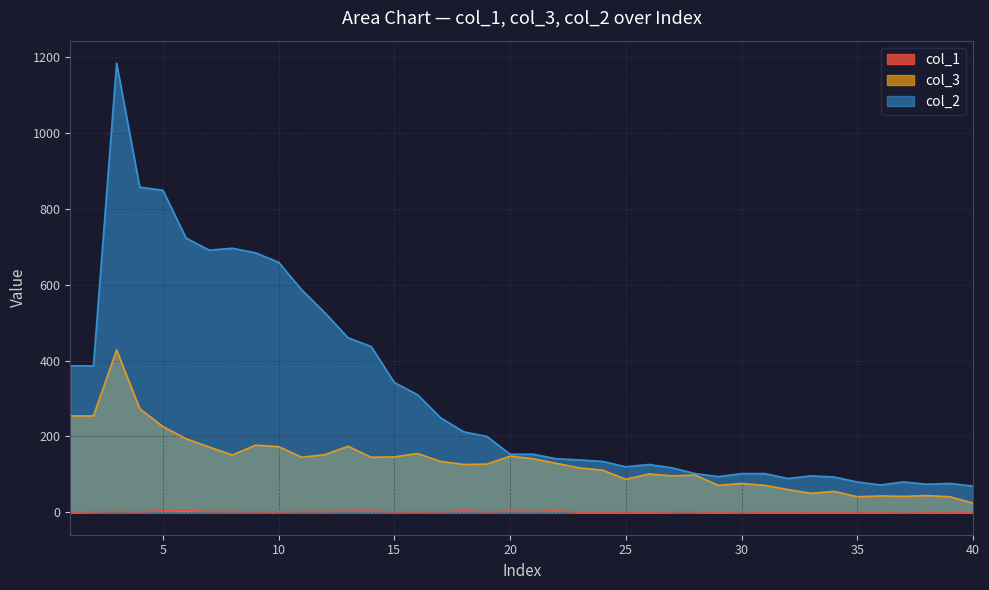

What are all the series names shown in the legend?

col_1, col_3, col_2